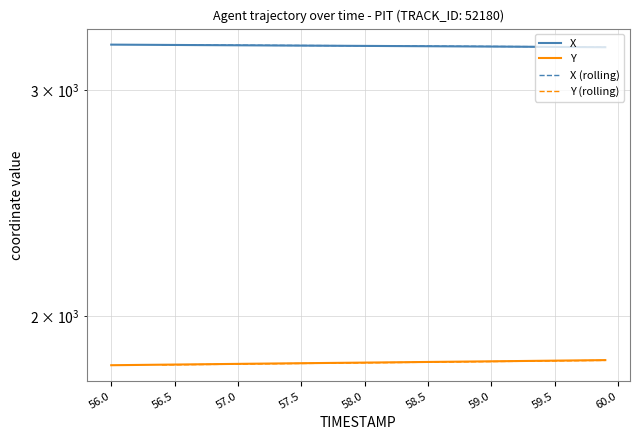

True or false: X and Y intersect in this chart.

False